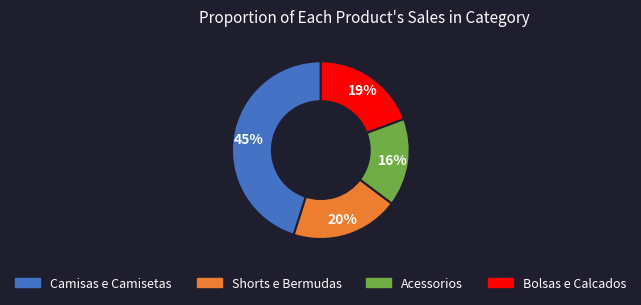

To the nearest percent, what is the average slice percentage?

25%